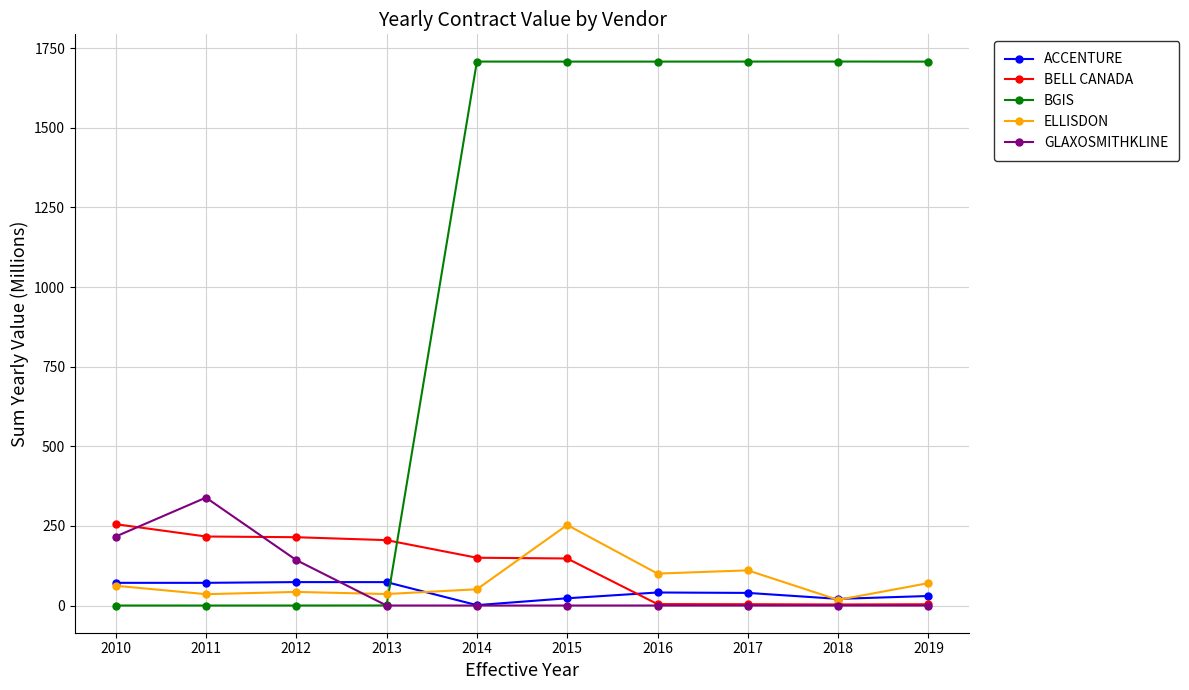

At how many categories does at least one series exceed 548?

6